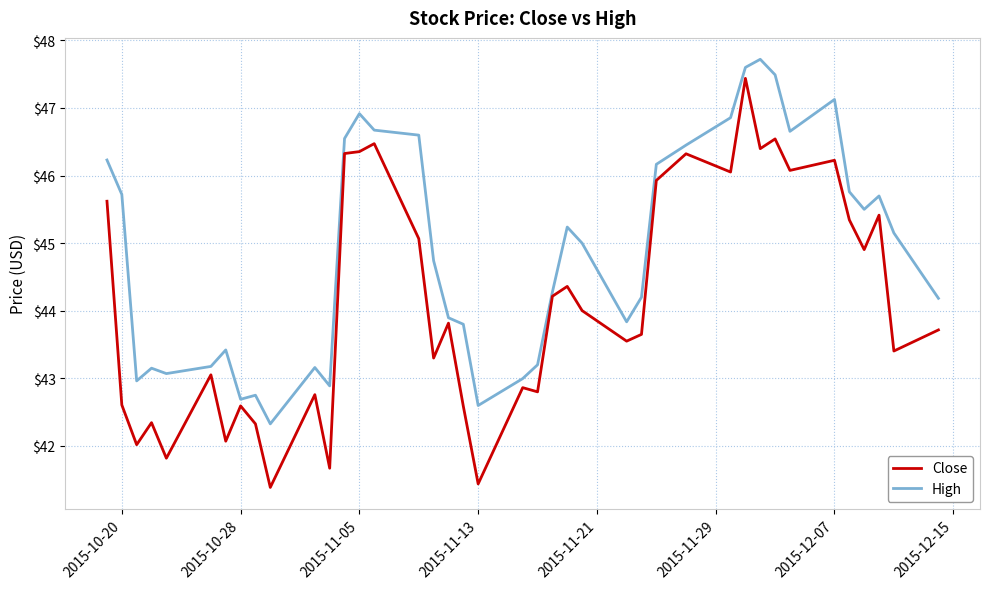

True or false: Close and High intersect in this chart.

False